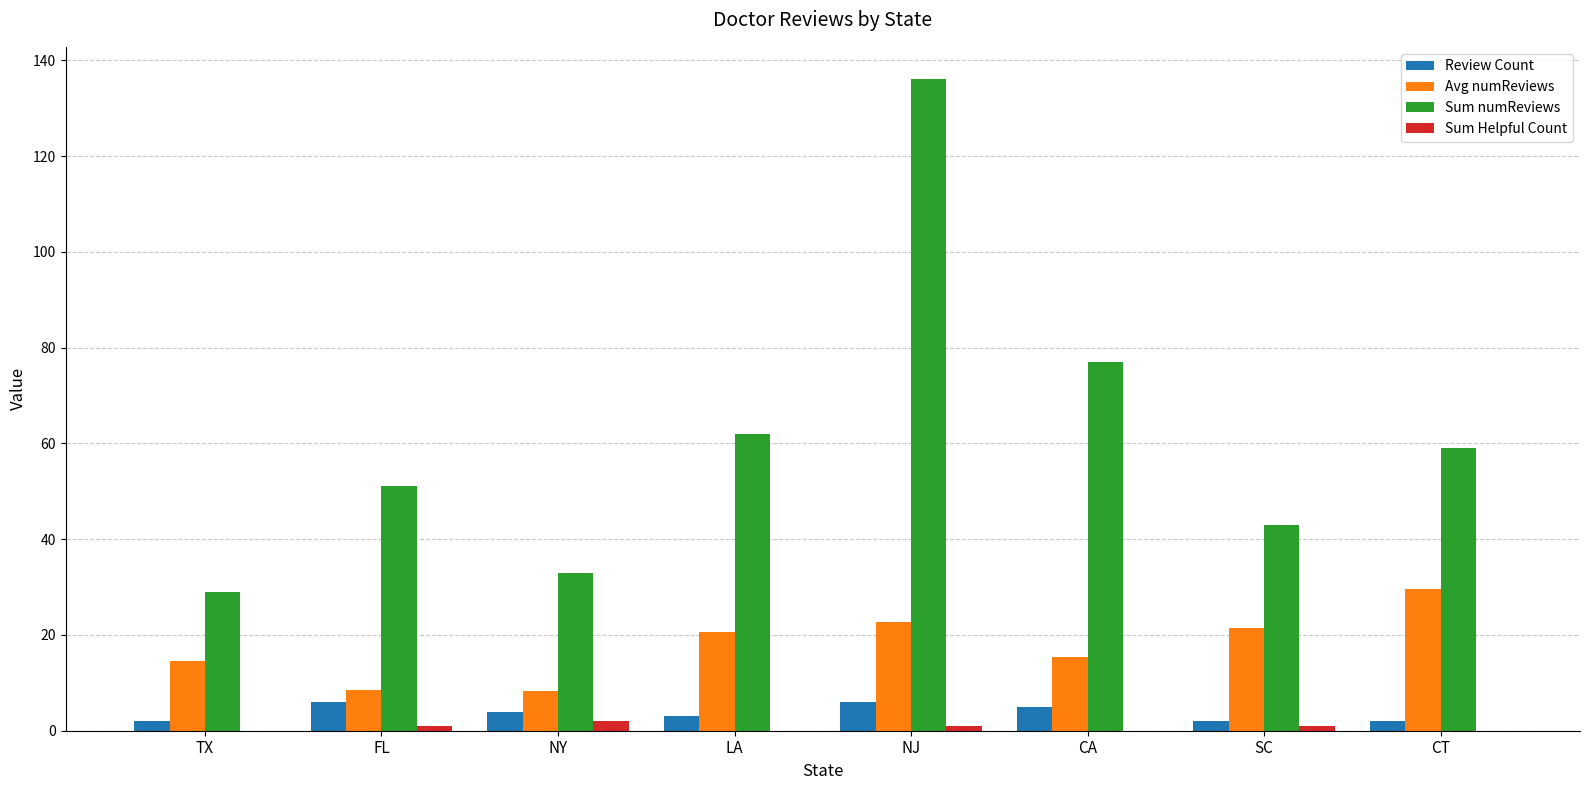

Is the value of Avg numReviews at CT greater than the value of Sum numReviews at CT?

No